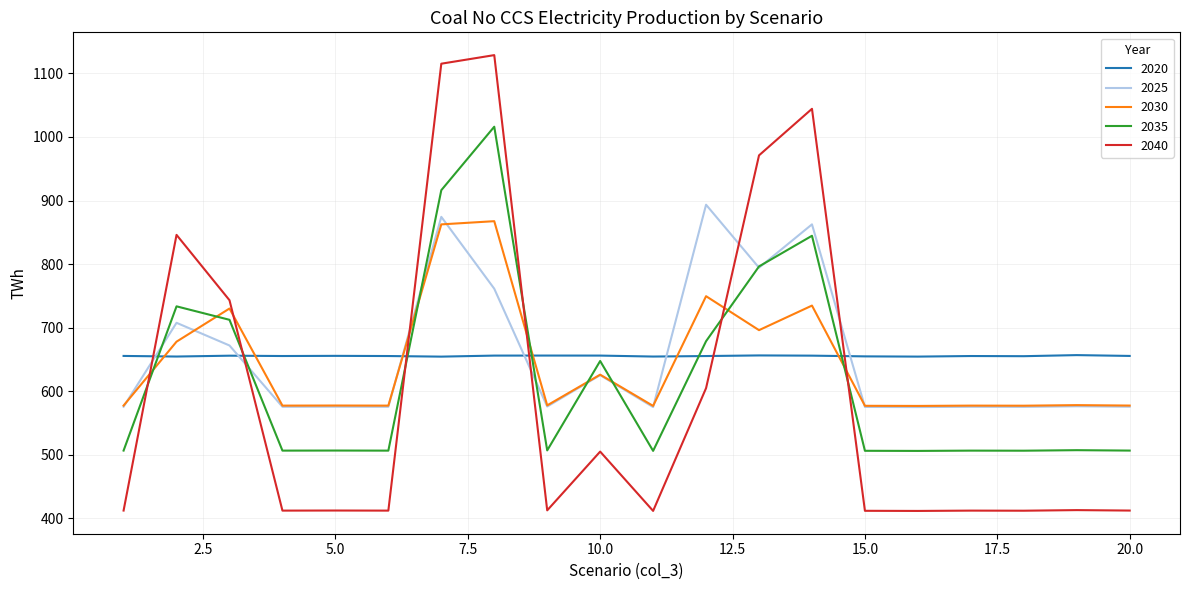

How many times do 2035 and 2020 cross each other?

6